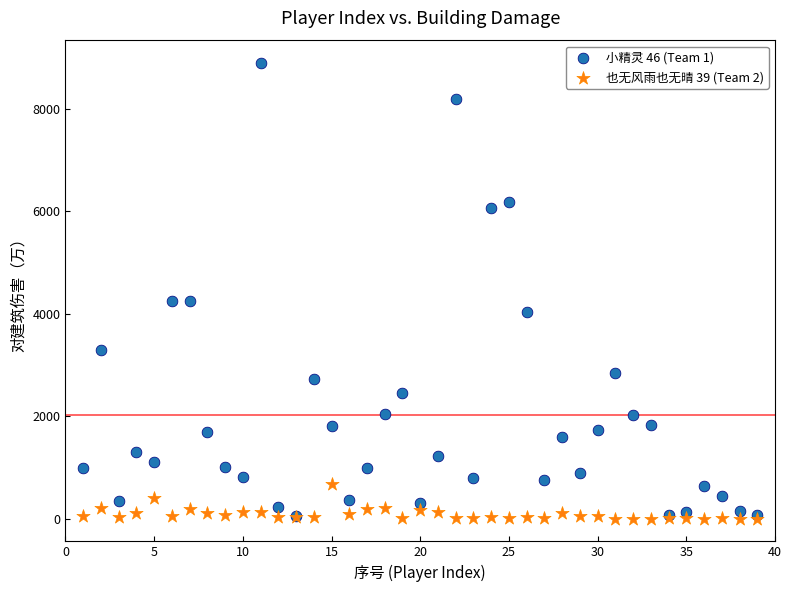

What are all the series names shown in the legend?

小精灵 46 (Team 1), 也无风雨也无晴 39 (Team 2)